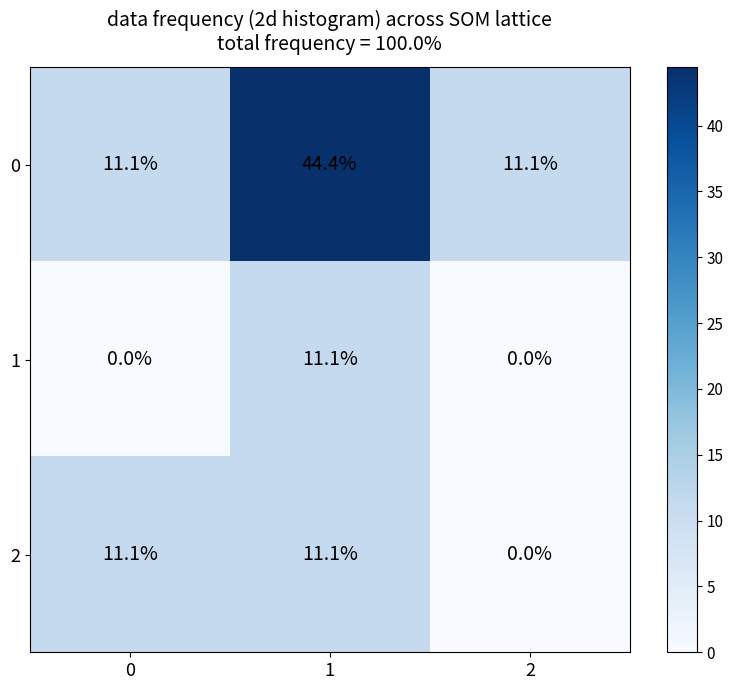

Reading left to right, transcribe all the data shown in this chart.

0: 11.1	44.4	11.1
1: 0.0	11.1	0.0
2: 11.1	11.1	0.0